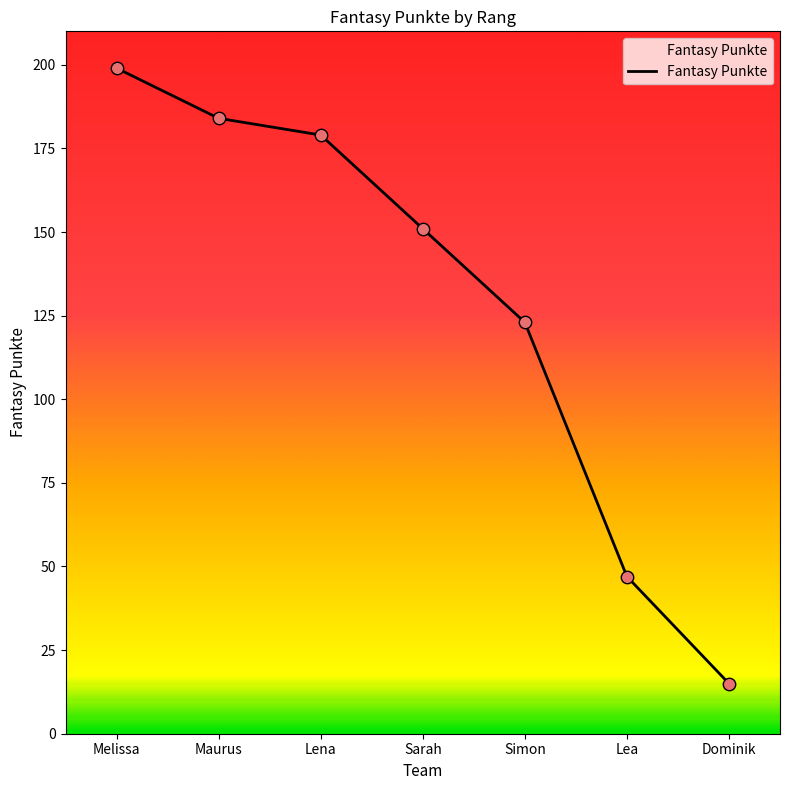

Between Maurus and Melissa, which is larger?

Melissa